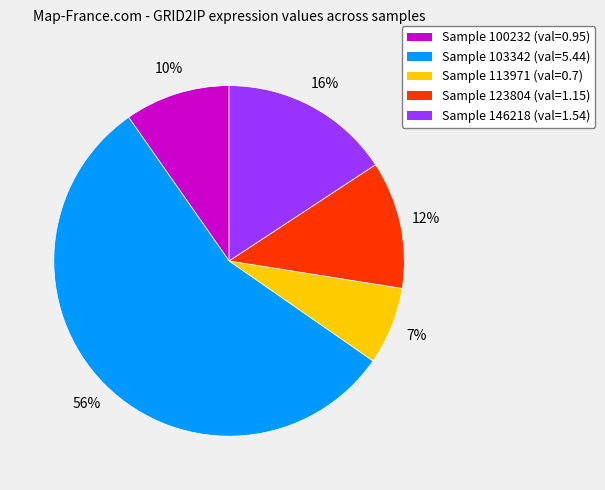

Does any single category account for the majority?

Yes